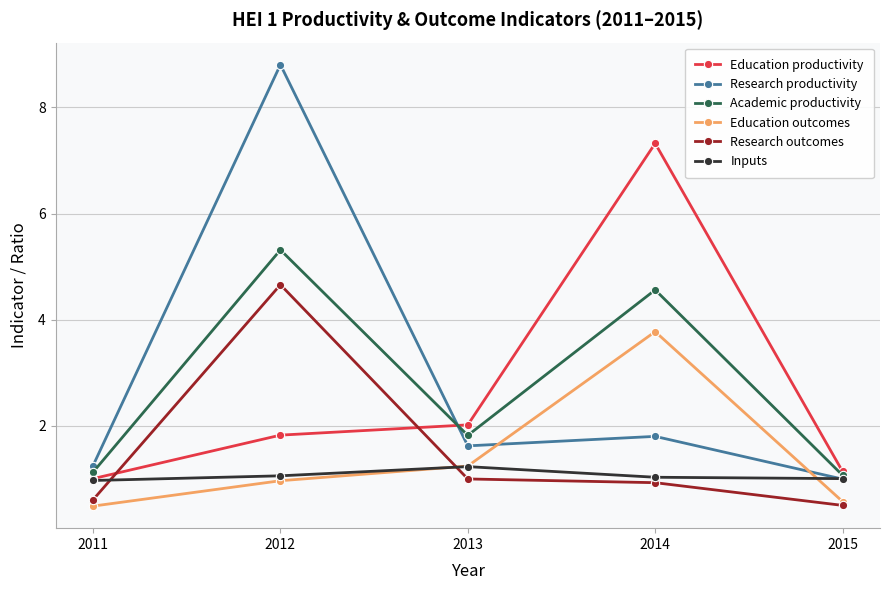

True or false: Research productivity and Education productivity intersect in this chart.

True